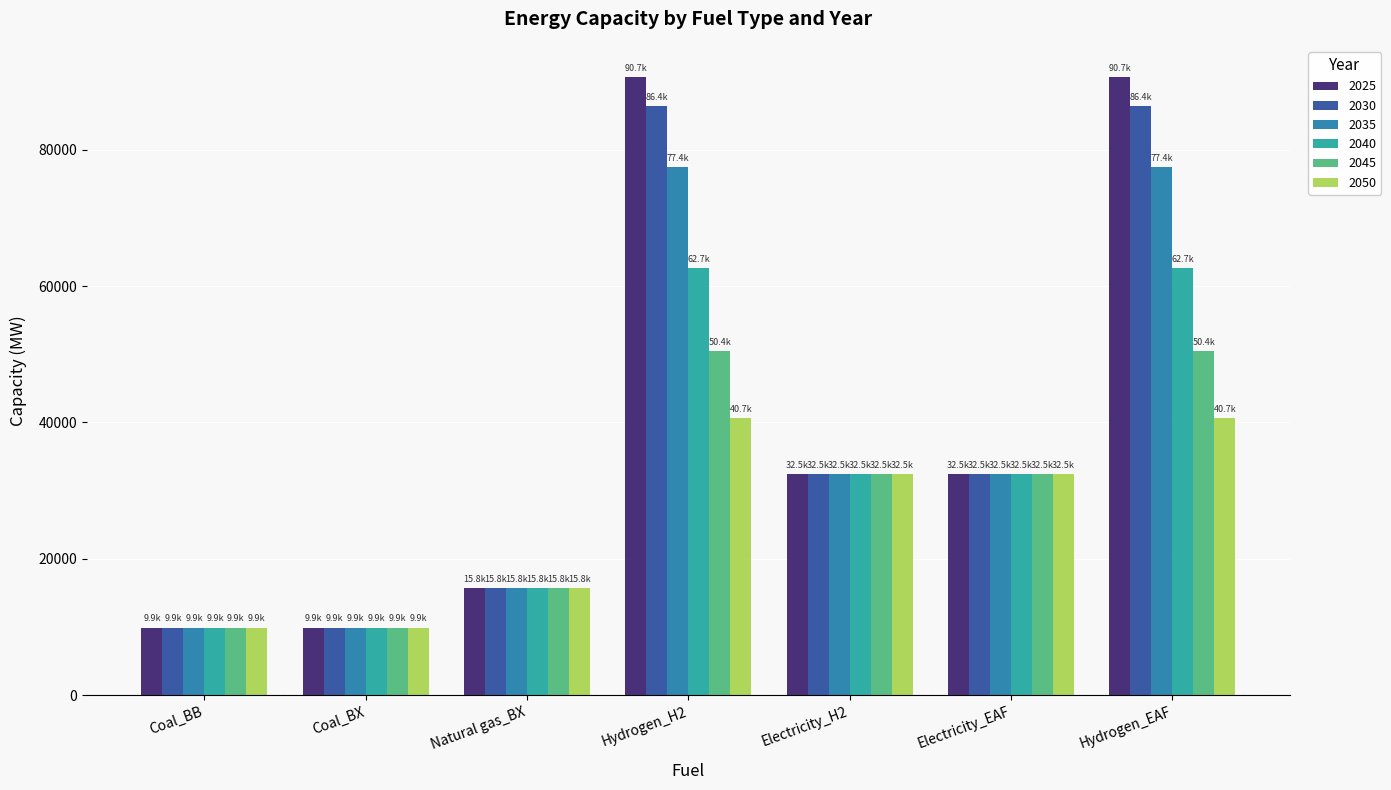

What is the difference between the highest and lowest values at Hydrogen_EAF?

50041.7